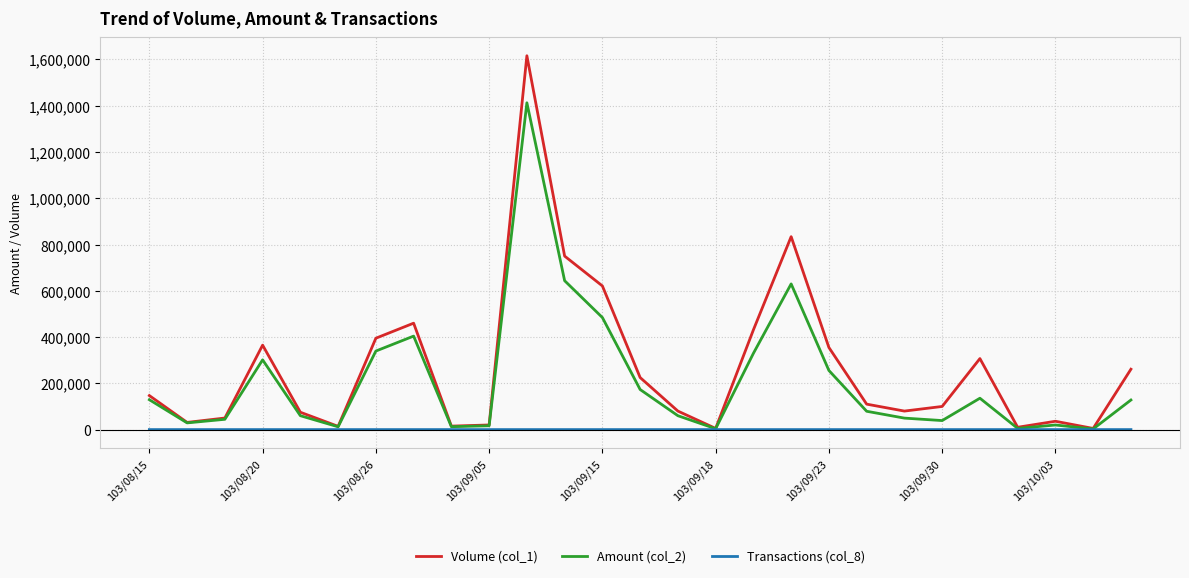

List the series in order of their overall mean, highest first.

Volume (col_1), Amount (col_2), Transactions (col_8)